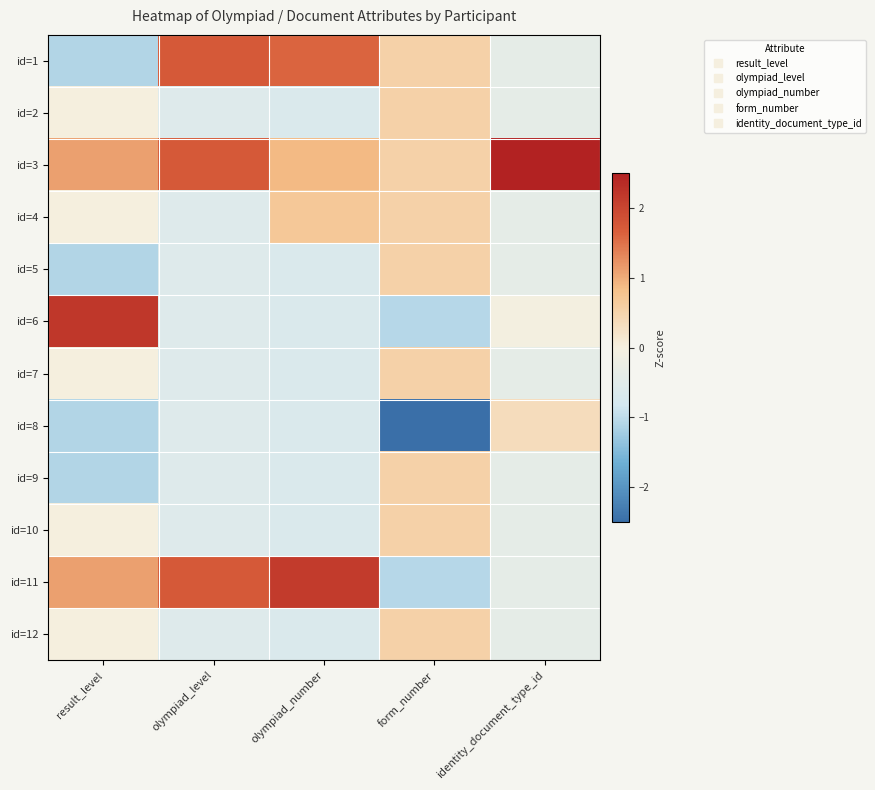

At identity_document_type_id, list the series in order from smallest to largest.

id=1, id=2, id=4, id=5, id=7, id=9, id=10, id=11, id=12, id=6, id=8, id=3